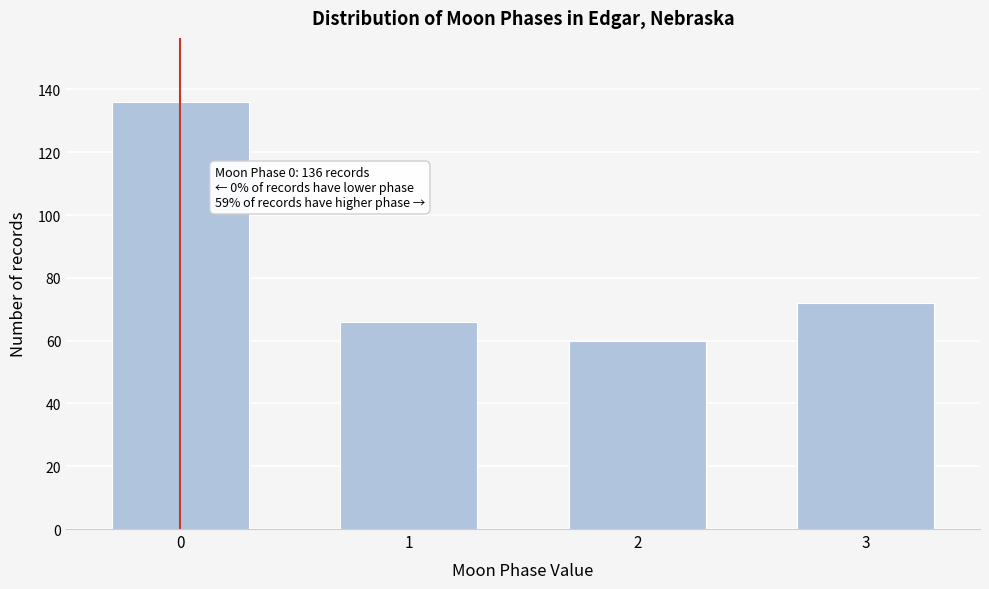

Reading right to left, transcribe all the data shown in this chart.

3=72	2=60	1=66	0=136